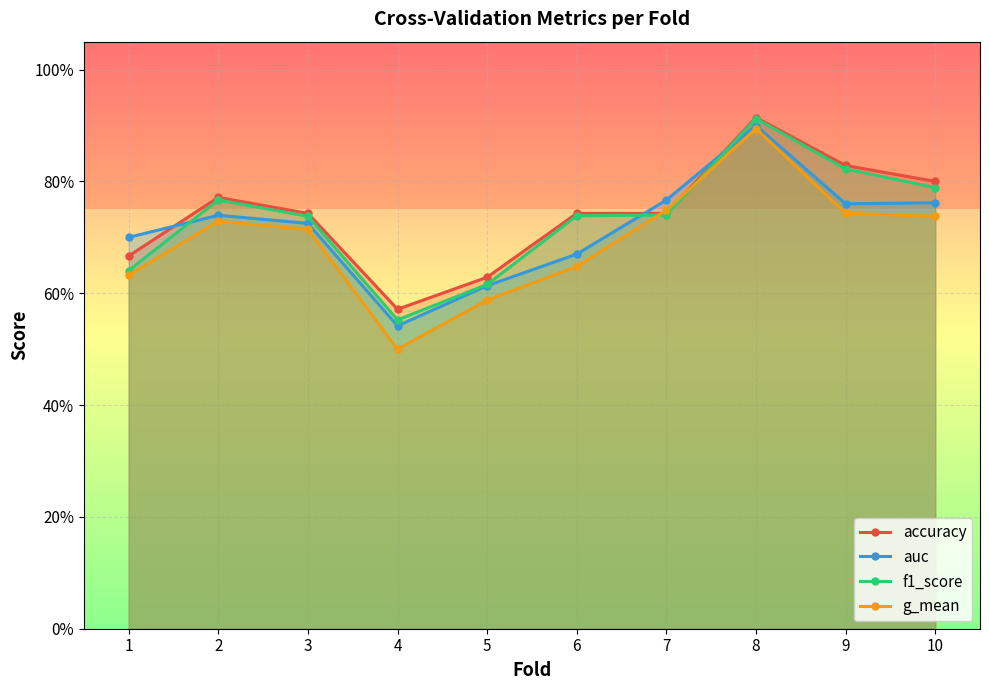

What are all the series names shown in the legend?

accuracy, auc, f1_score, g_mean